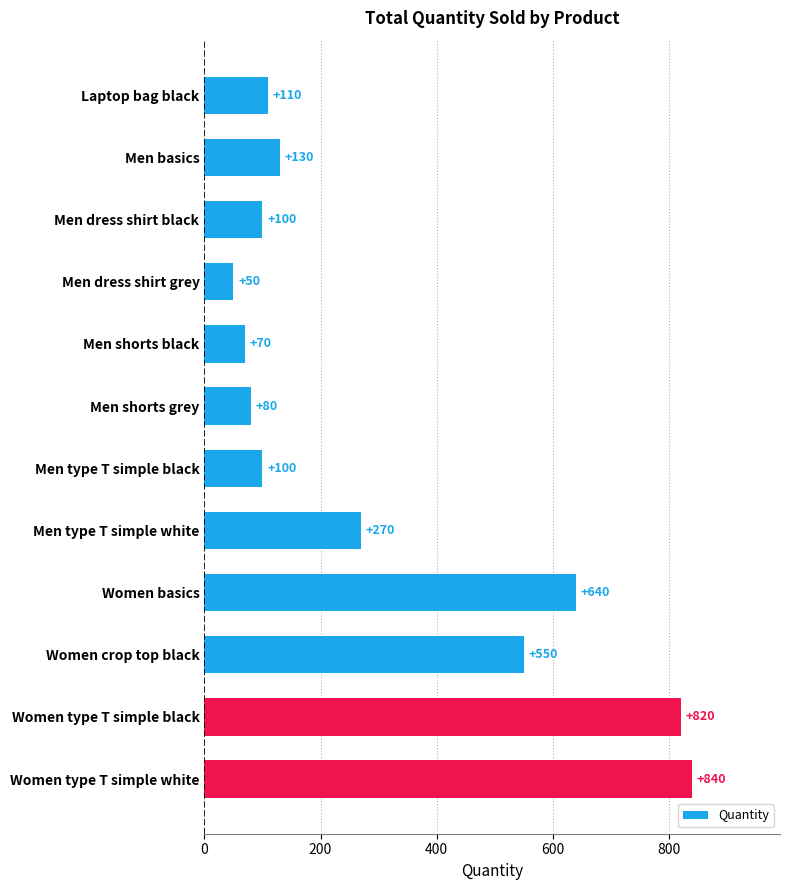

True or false: the data shows 80 at Men shorts grey.

True